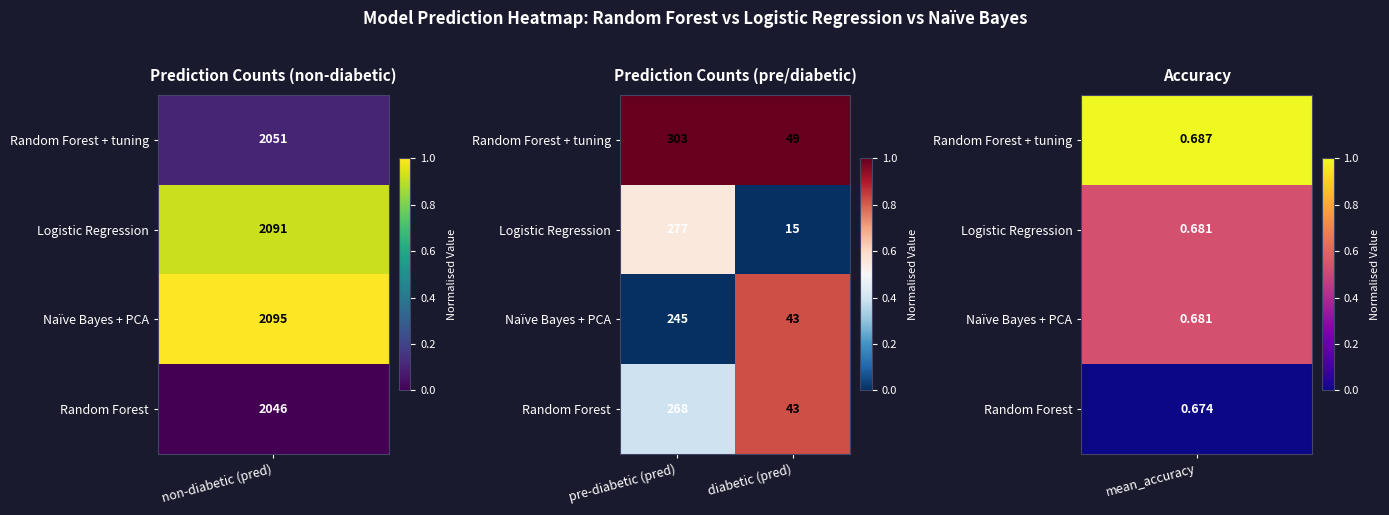

Is the value of Random Forest at diabetic (pred) greater than the value of Logistic Regression at diabetic (pred)?

Yes